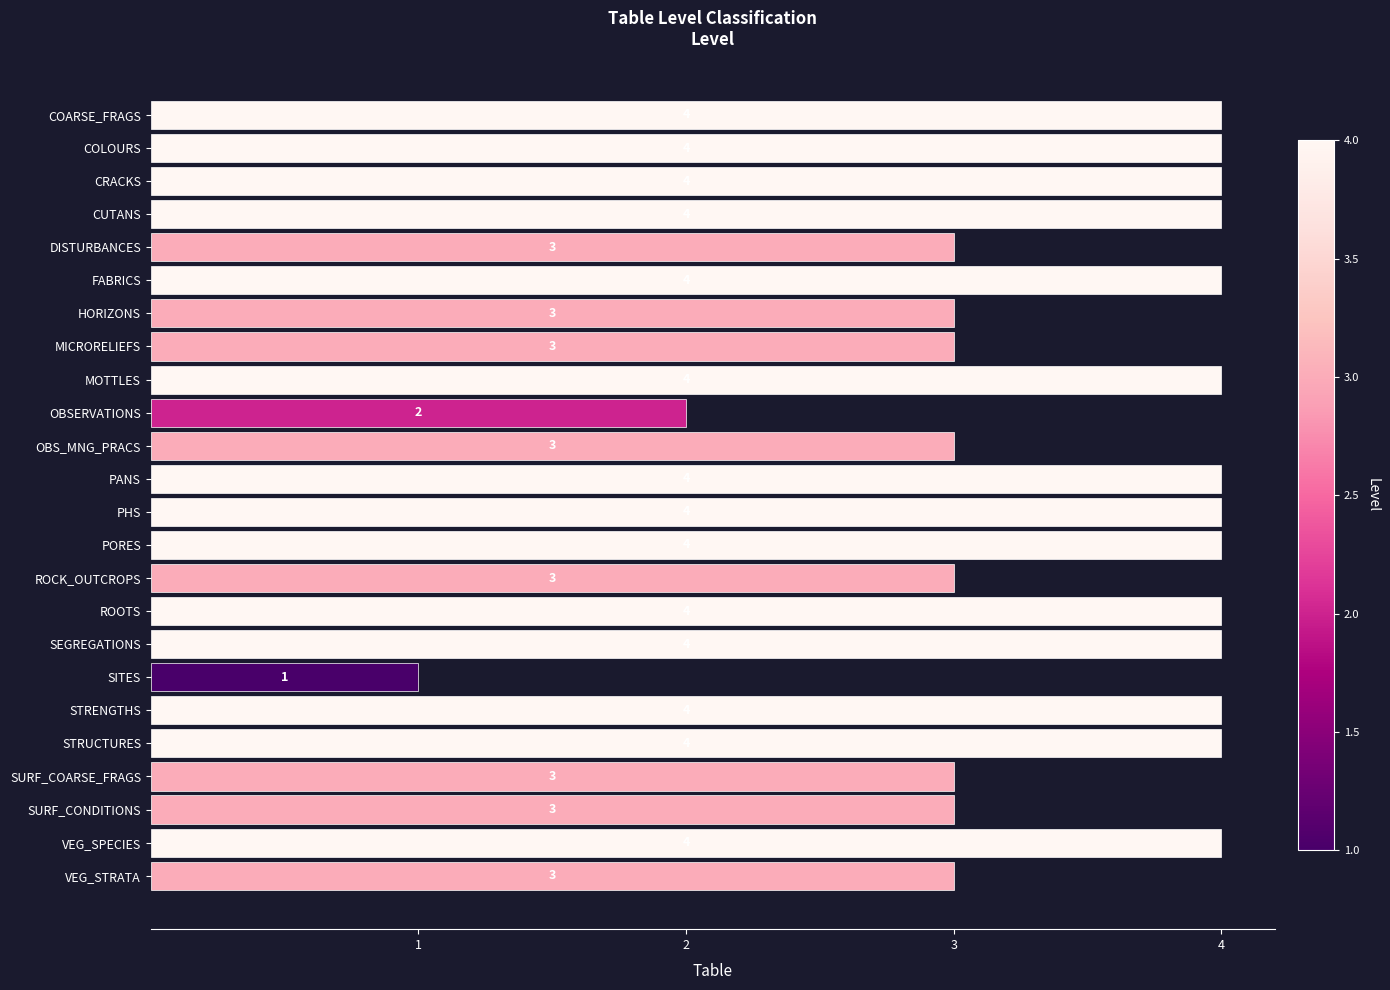

What is the change in value from OBSERVATIONS to STRUCTURES?

+2